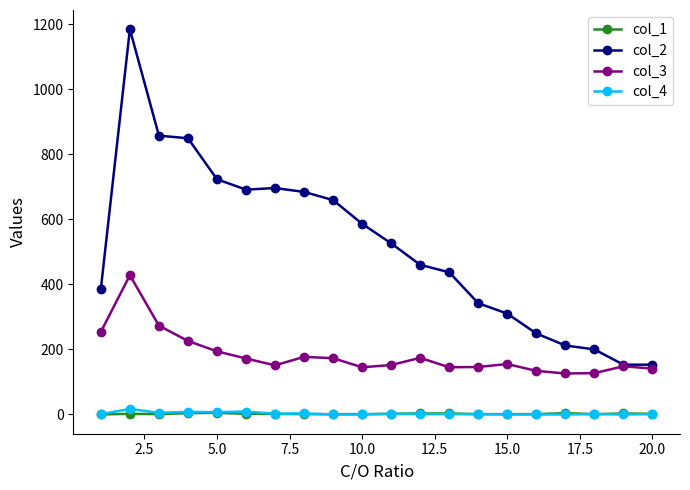

True or false: col_4 and col_2 cross at least once.

False